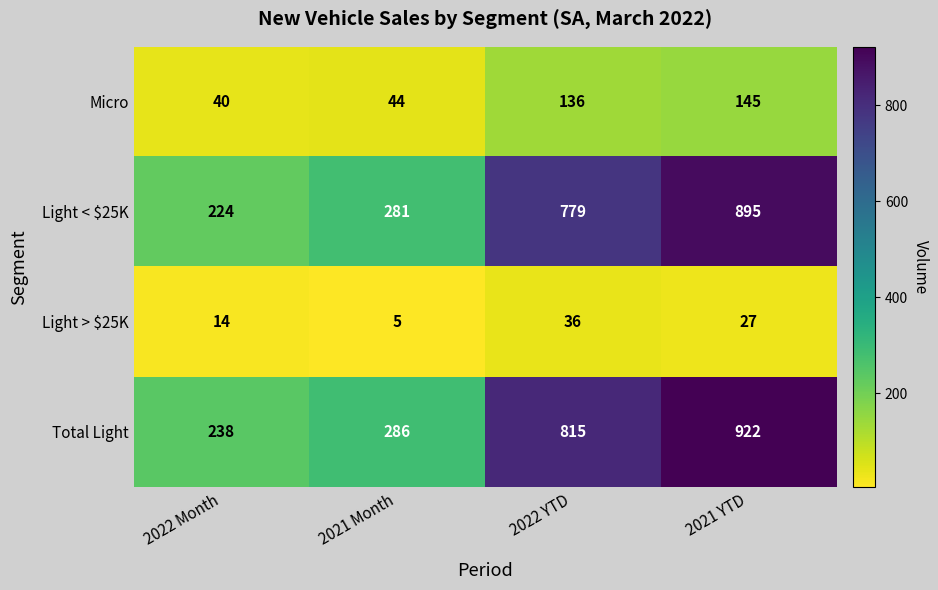

What is the difference between the Micro values at 2022 YTD and 2022 Month?

96